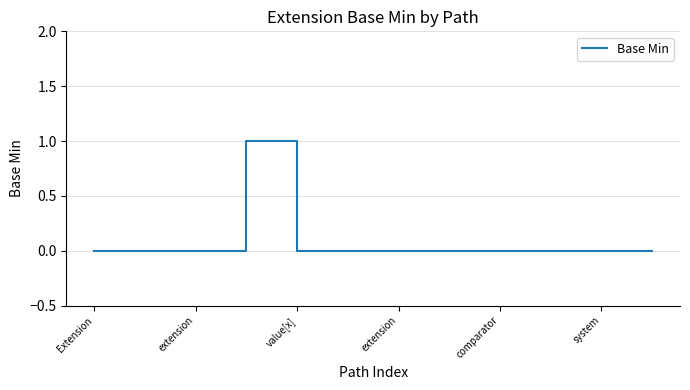

Does the chart have visible grid lines?

Yes